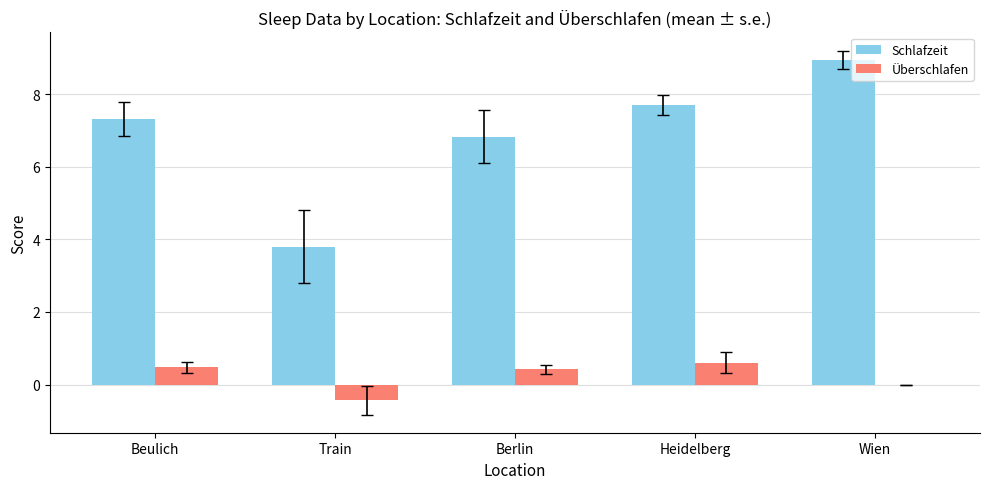

How many values in the Schlafzeit series exceed 7?

3